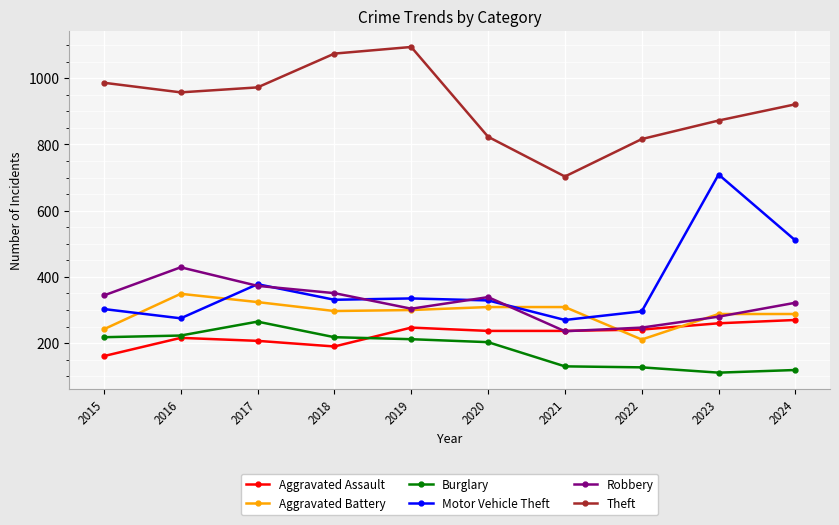

In Burglary, how many points are higher than both neighbors (excluding endpoints)?

1